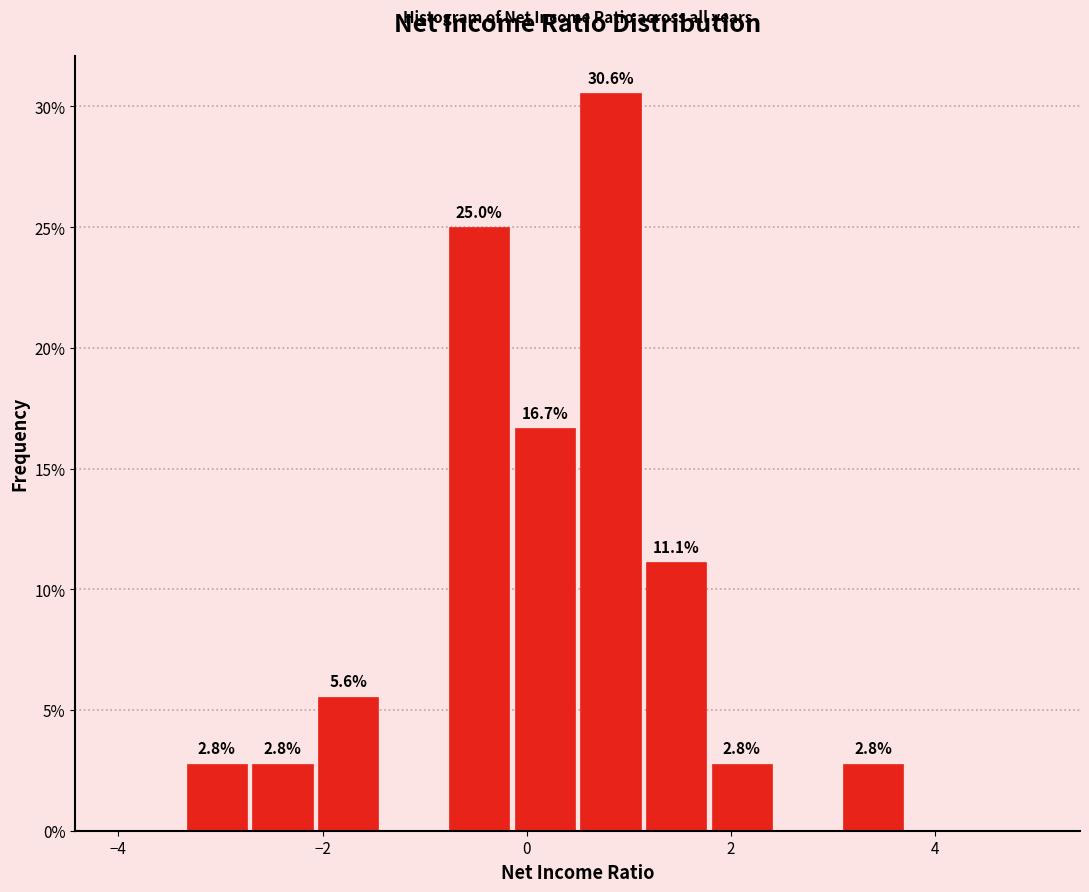

Read against the x-axis, roughly where is the centre of the tallest bar?

0.8